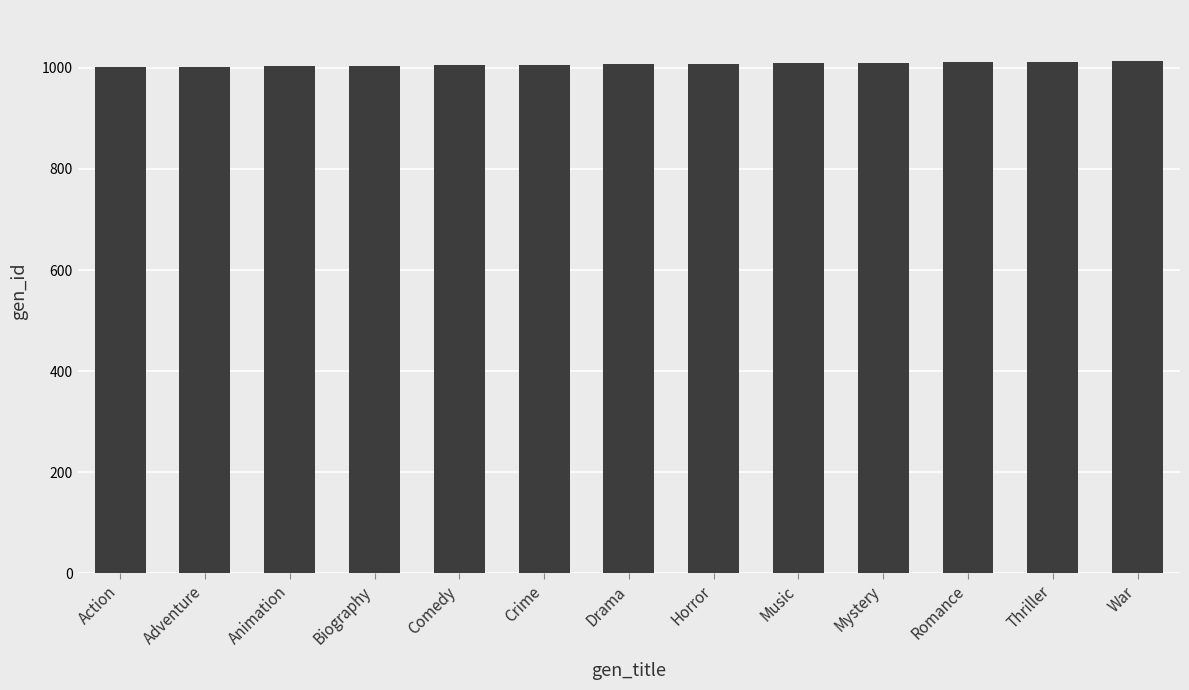

Is it true that the value at Animation is 1003?

True